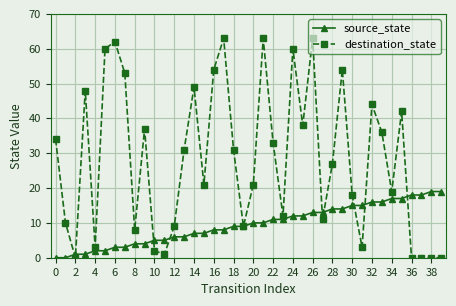

Which series has the largest total across all categories?

destination_state